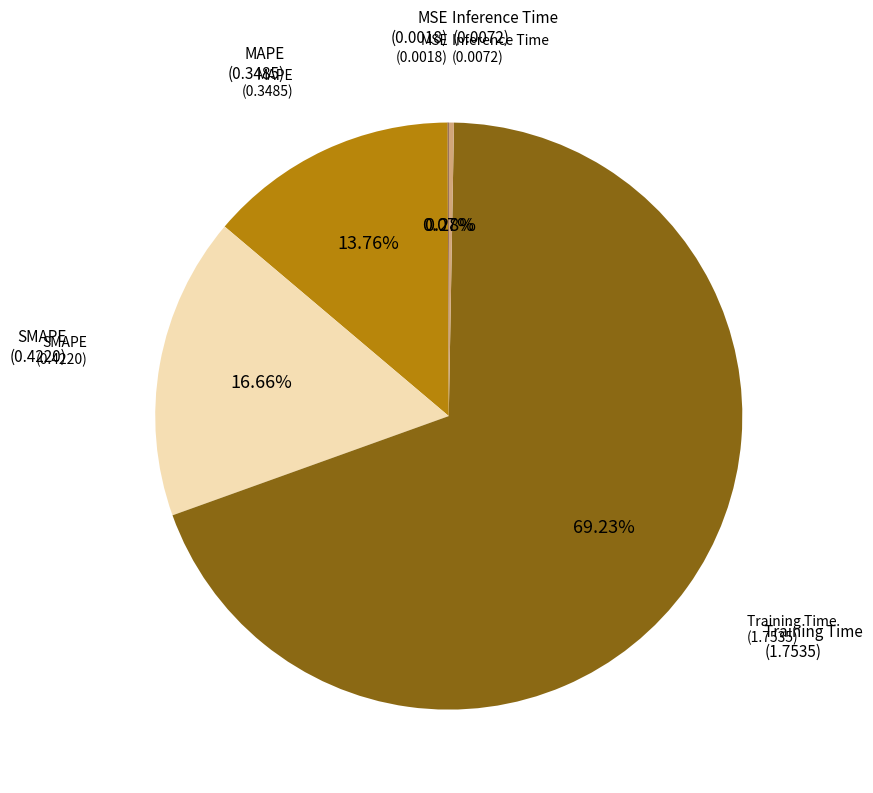

Which category has the biggest portion of the pie?

Training Time